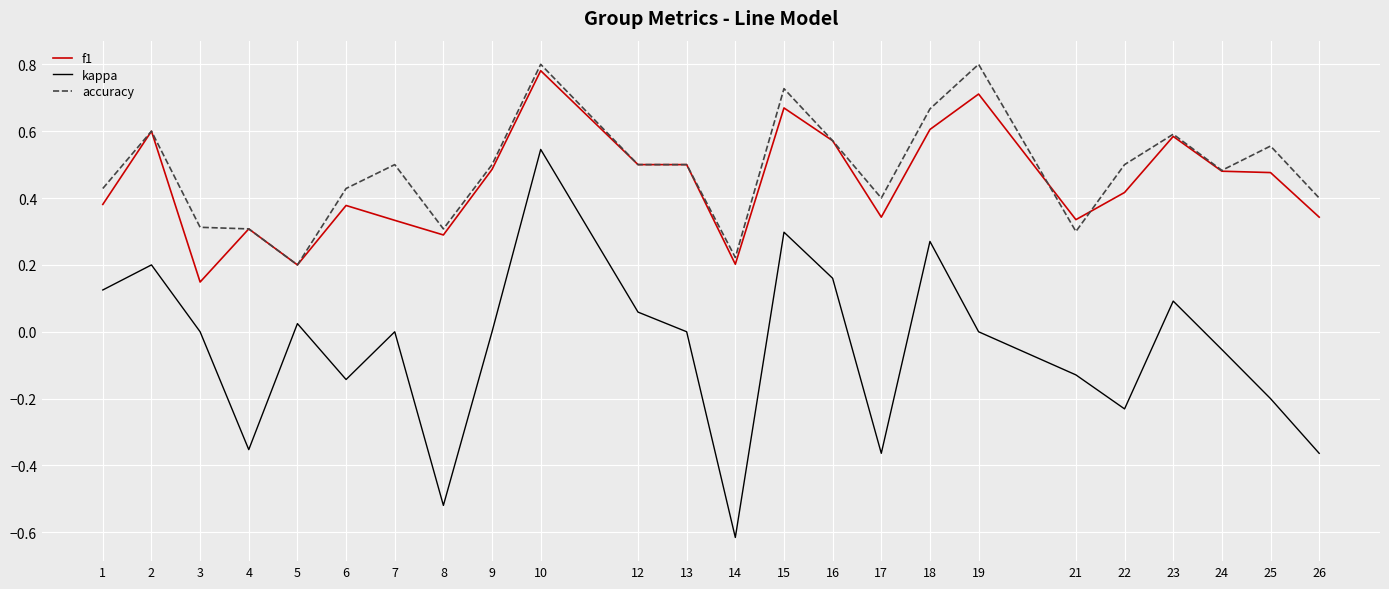

Which series changed the most between 17 and 18?

kappa